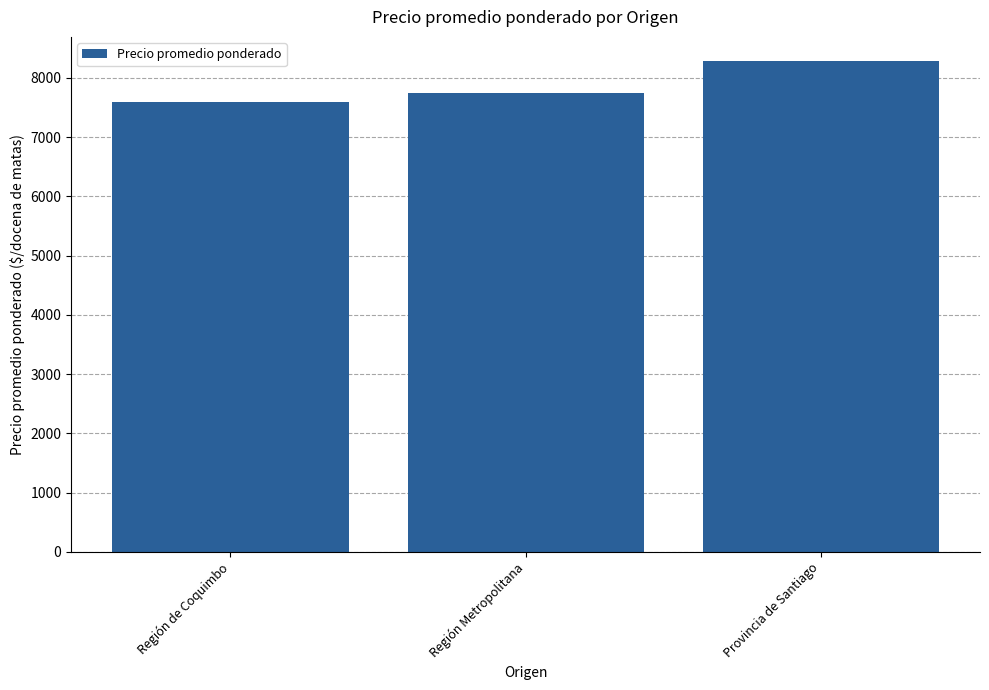

Reading left to right, list all the values displayed in this chart.

7590	7750	8278